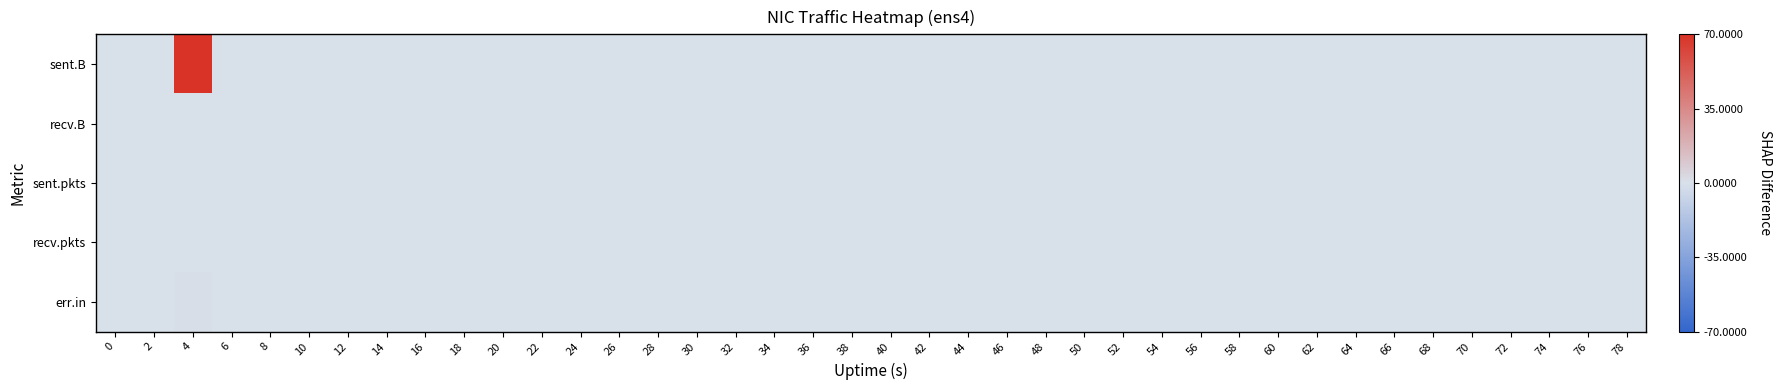

At which category is the sum across all series the highest?

4